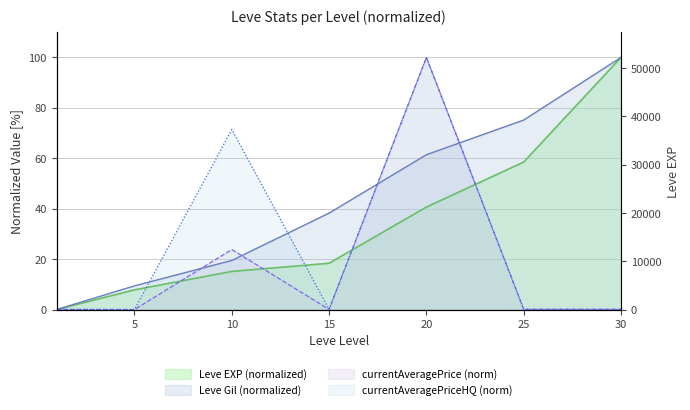

True or false: Leve EXP has a value of 100.0 at 30.

True